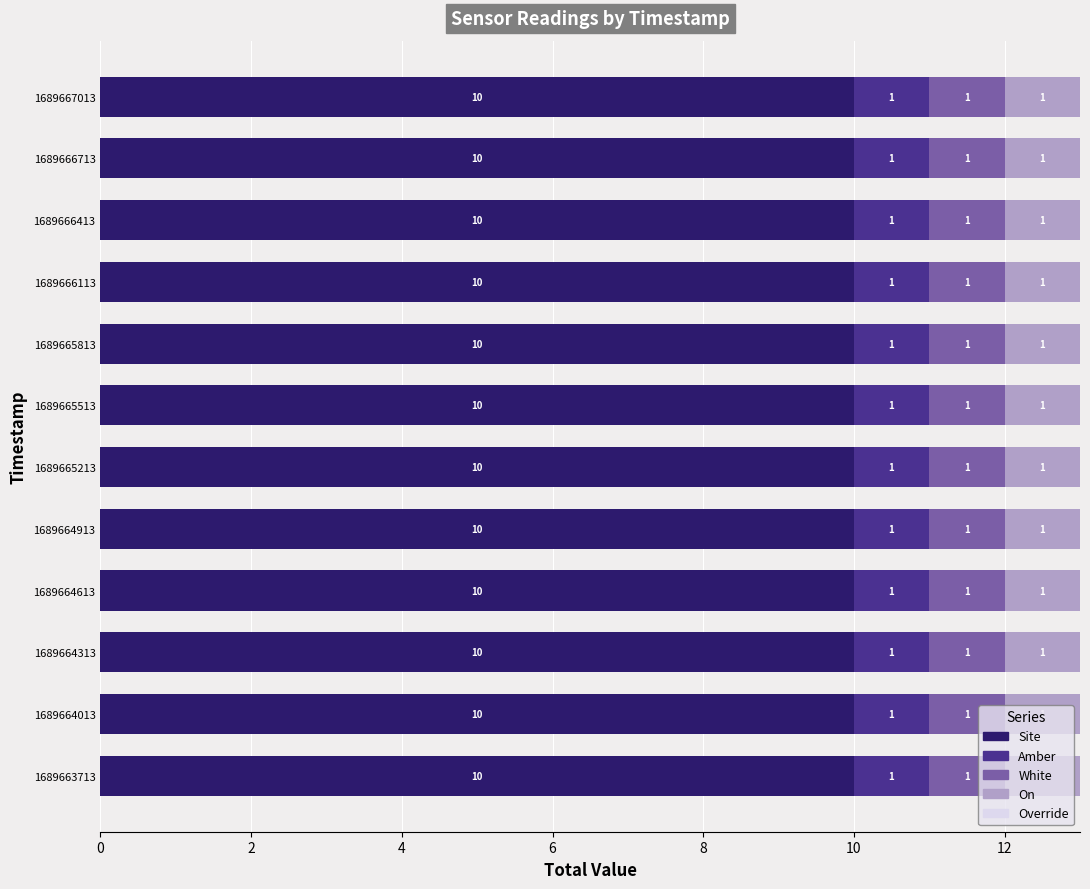

Read the Site value at 1689665213.

10